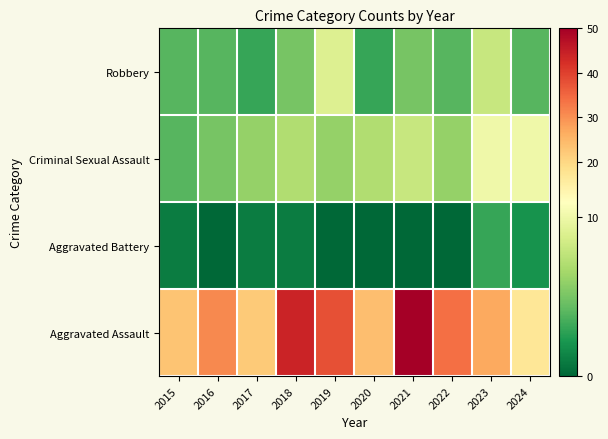

Which series changed the most between 2017 and 2020?

Aggravated Assault